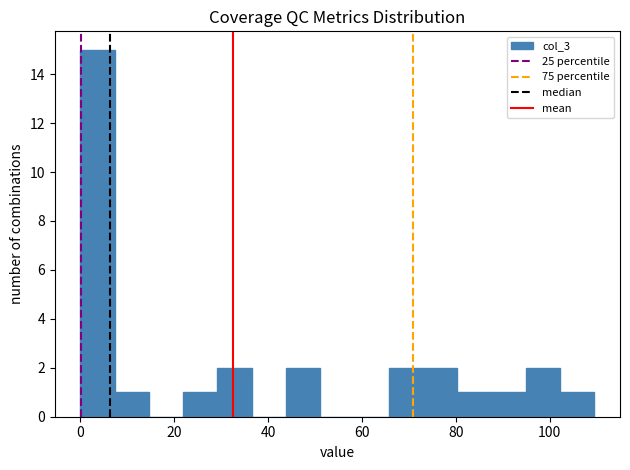

Read against the x-axis, roughly where is the centre of the tallest bar?

4